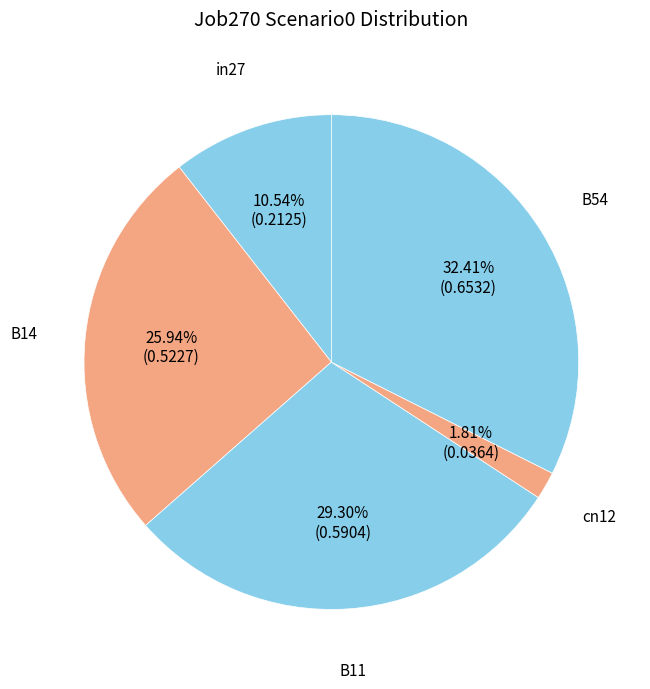

Combined, do in27 and B54 account for over 50%?

No